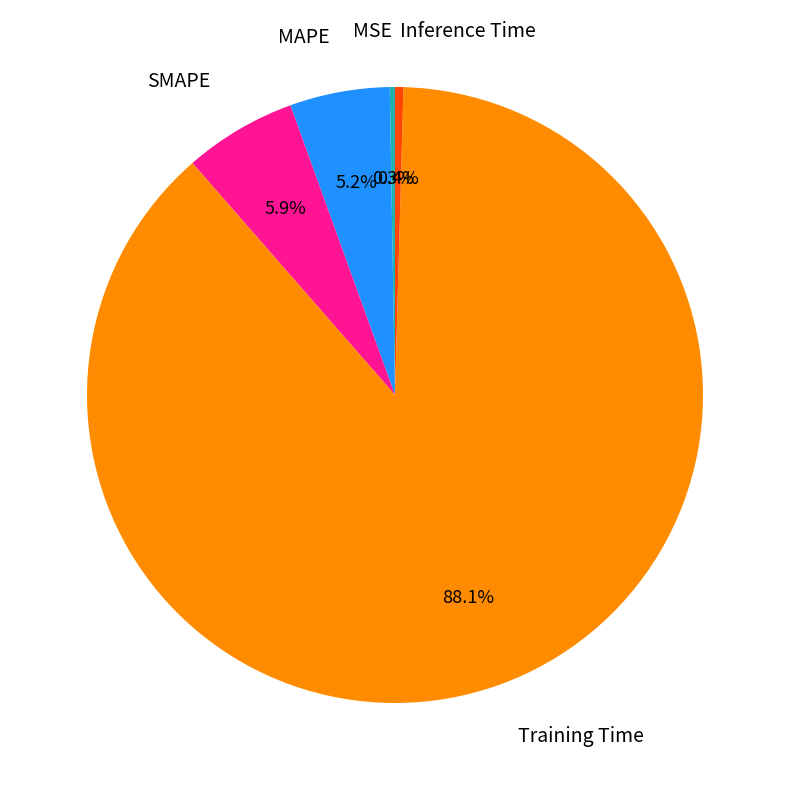

Is there a majority slice in this chart?

Yes